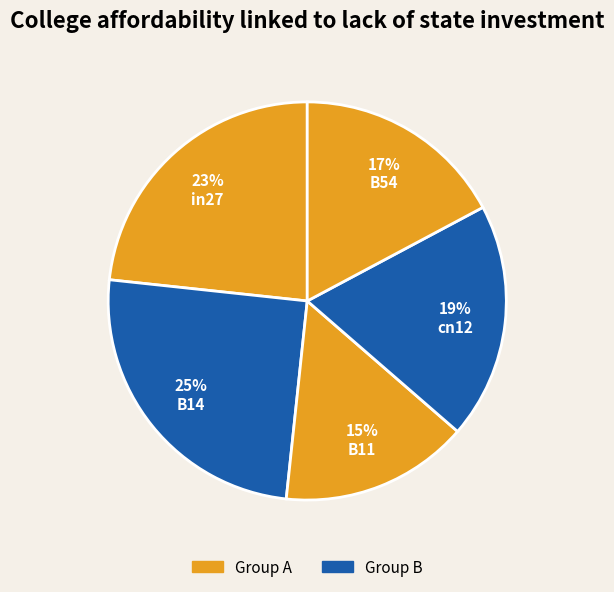

Count the number of slices in the pie.

5